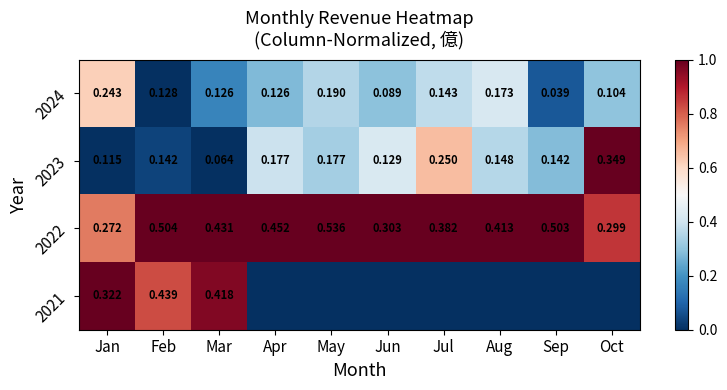

Which category has the highest value in the 2022 series?

May